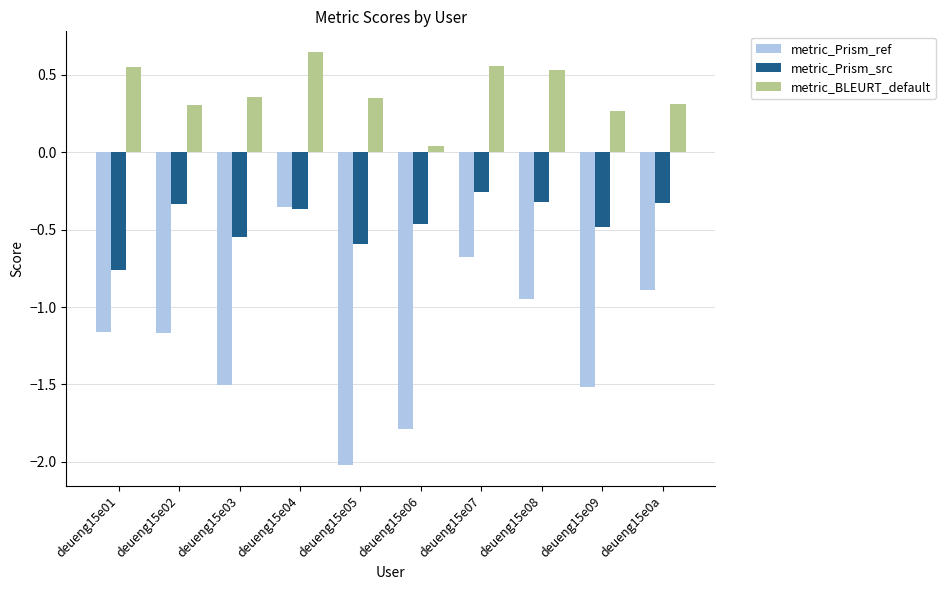

Is the value of metric_Prism_ref at deueng15e01 greater than the value of metric_BLEURT_default at deueng15e08?

No